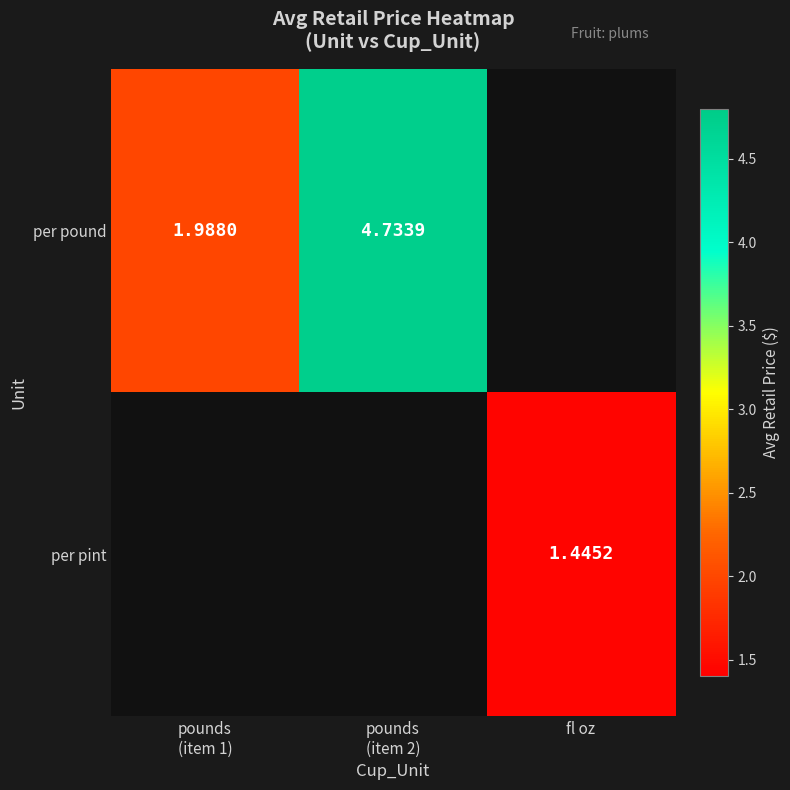

Which category has the lowest value across all series?

fl oz